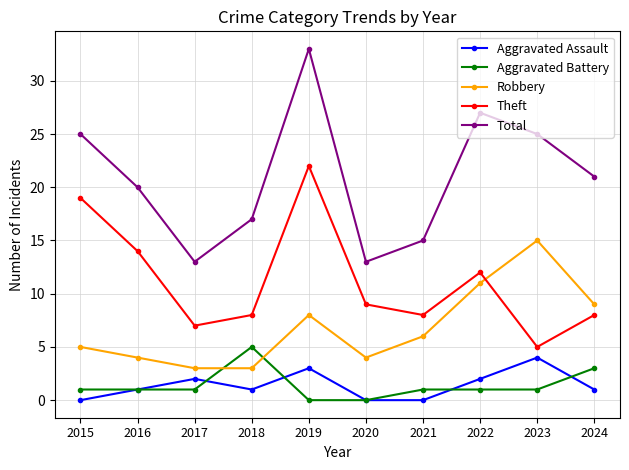

Reading left to right, what are all the values shown in this chart?

Aggravated Assault: 0	1	2	1	3	0	0	2	4	1
Aggravated Battery: 1	1	1	5	0	0	1	1	1	3
Robbery: 5	4	3	3	8	4	6	11	15	9
Theft: 19	14	7	8	22	9	8	12	5	8
Total: 25	20	13	17	33	13	15	27	25	21